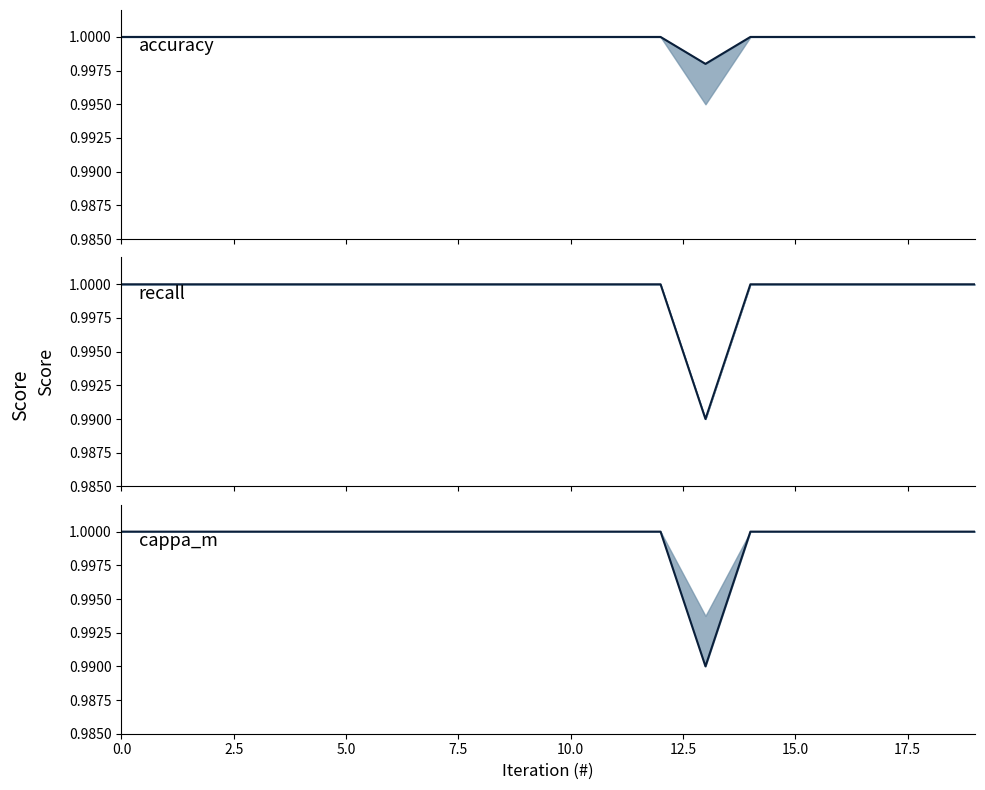

True or false: accuracy has more than 1 points higher than both neighbors.

False